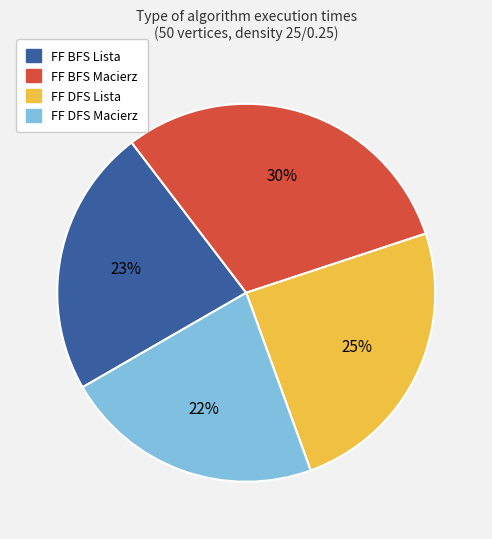

What percentage is the FF BFS Macierz slice, to the nearest percent?

30%